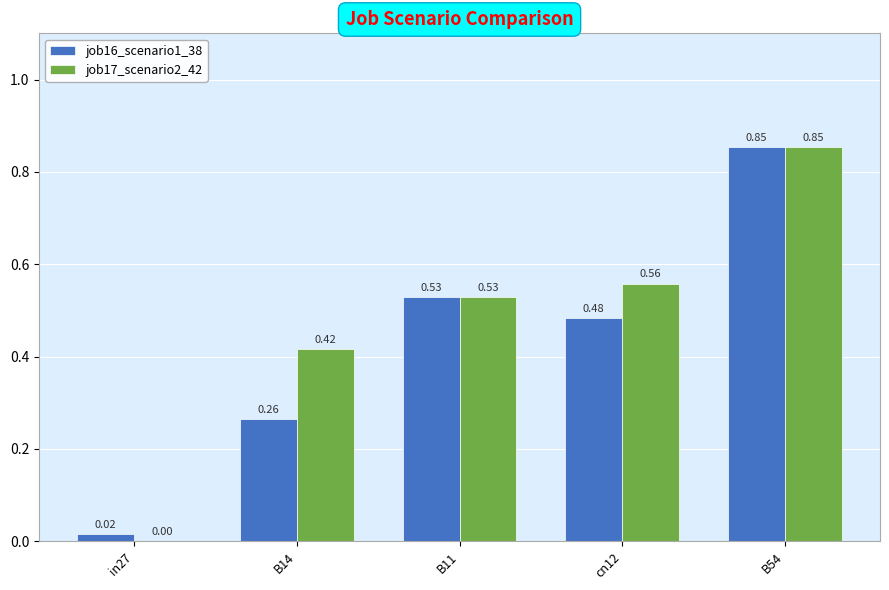

What is the sum of the job17_scenario2_42 values at cn12 and B14?

1.0